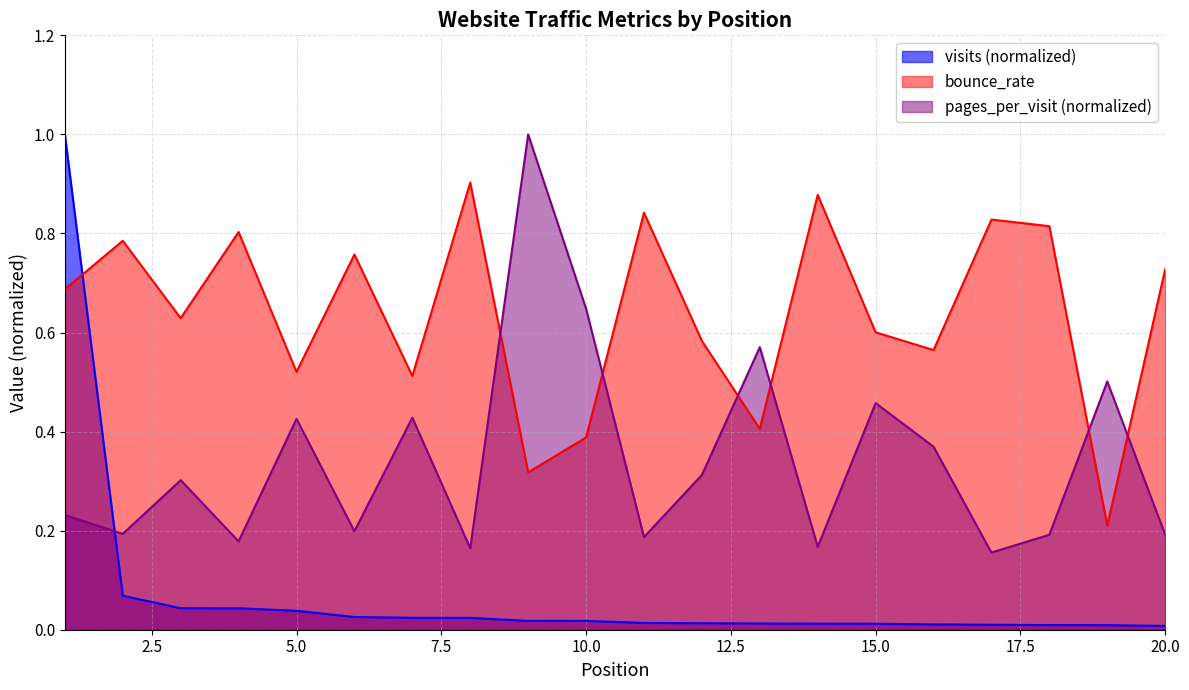

Is the value of pages_per_visit at 1 greater than the value of visits at 17?

Yes